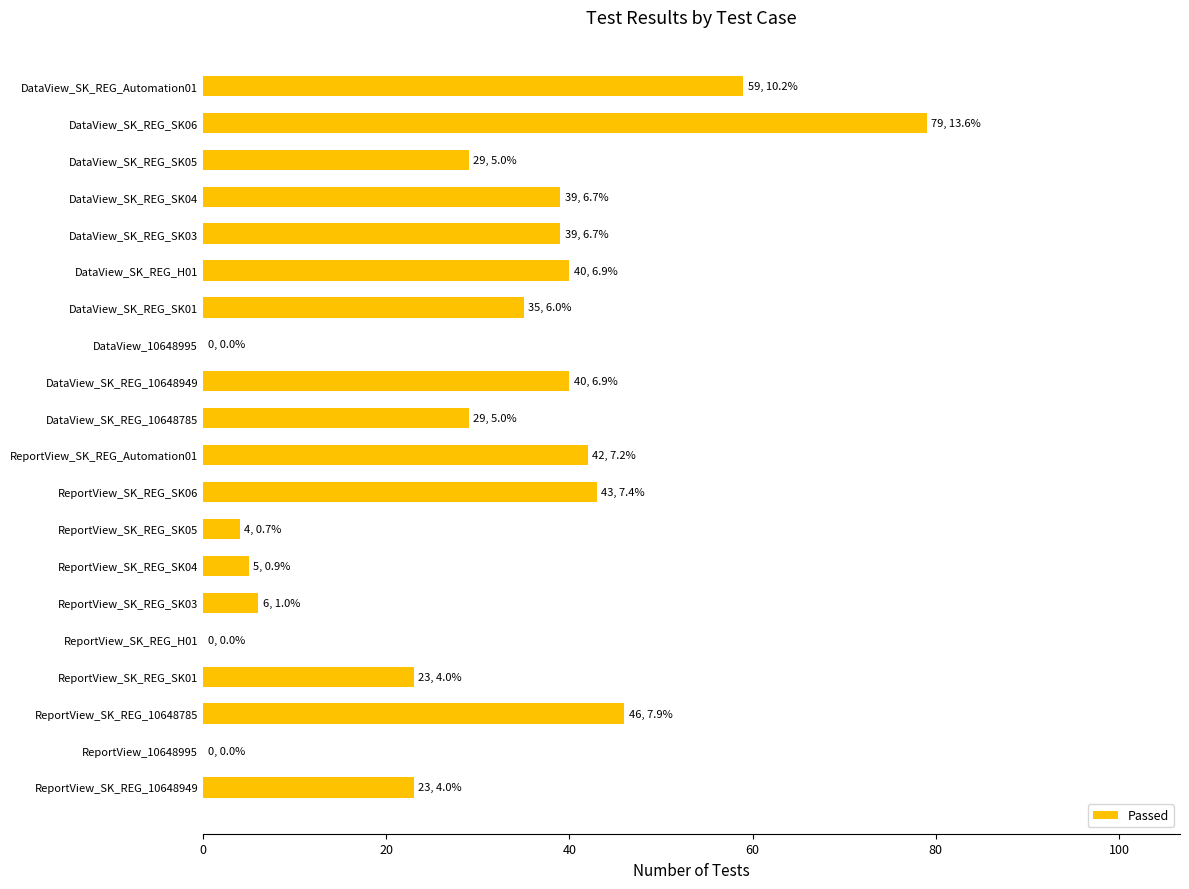

Which category has the highest value across all series?

DataView_SK_REG_SK06